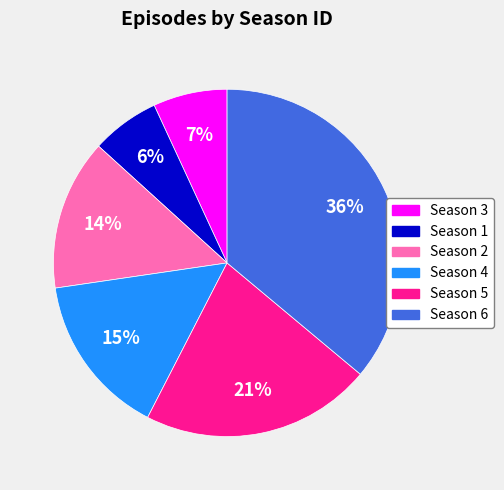

Which has a higher value, Season 4 or Season 5?

Season 5